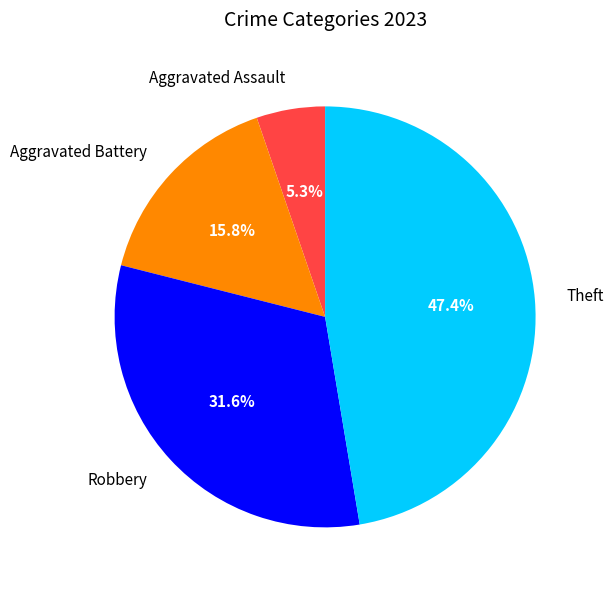

To the nearest percent, what is the average slice percentage?

25%